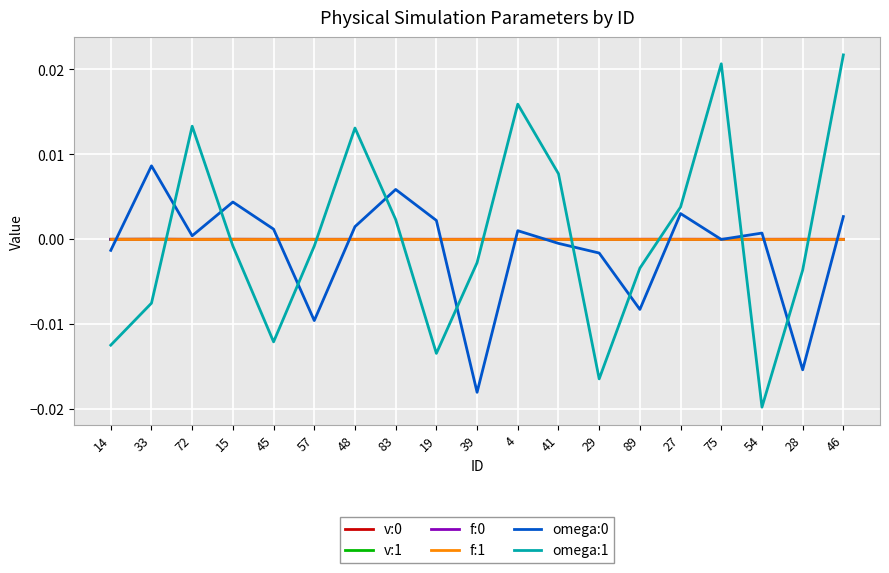

The value of omega:1 at 39 is -0.0. True or false?

True